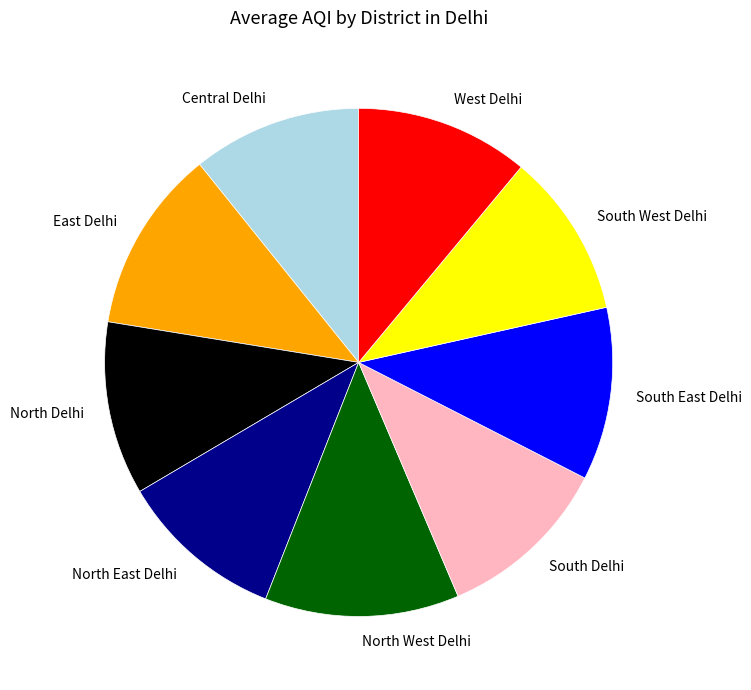

True or false: West Delhi accounts for 21% of the total.

False